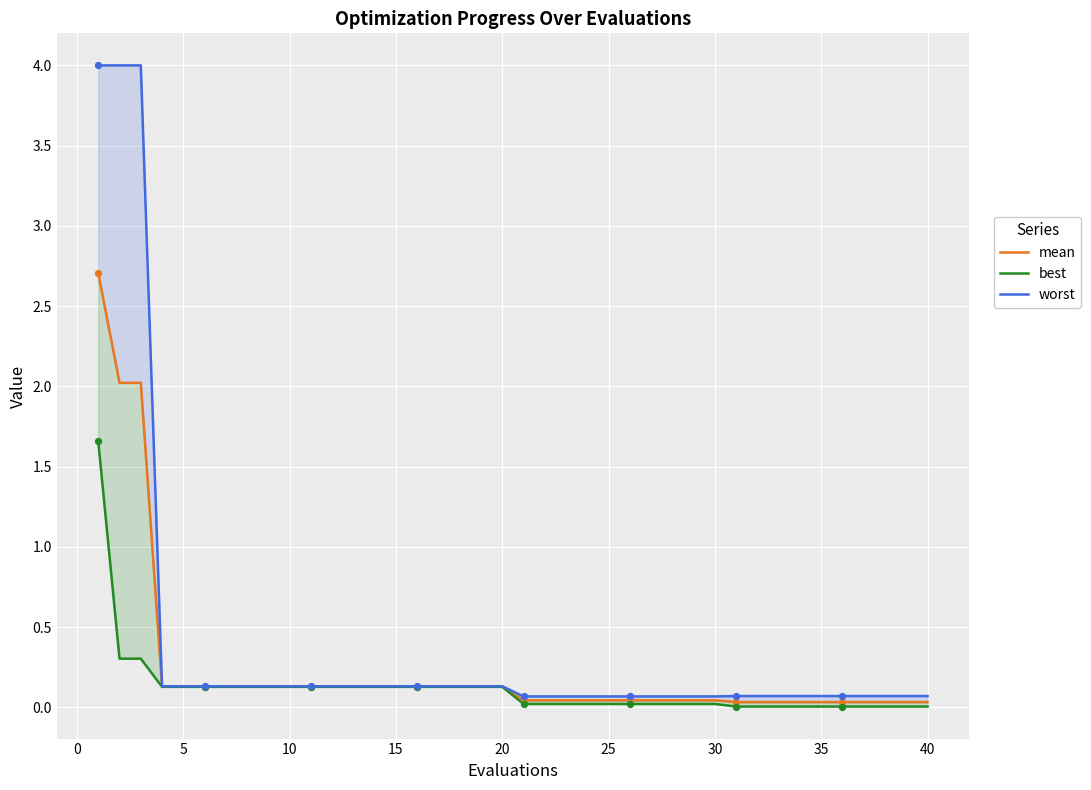

At how many categories does at least one series exceed 3?

3